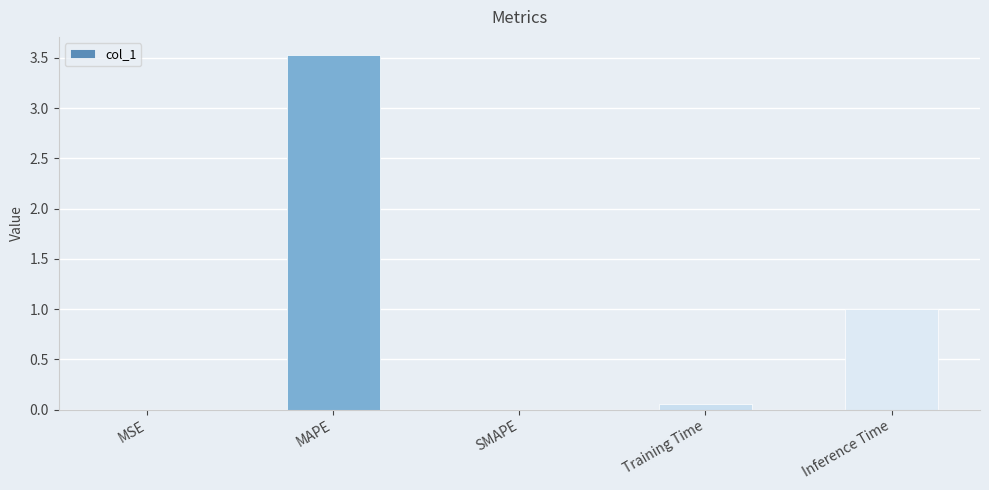

What is the change in value from MAPE to SMAPE?

-3.5